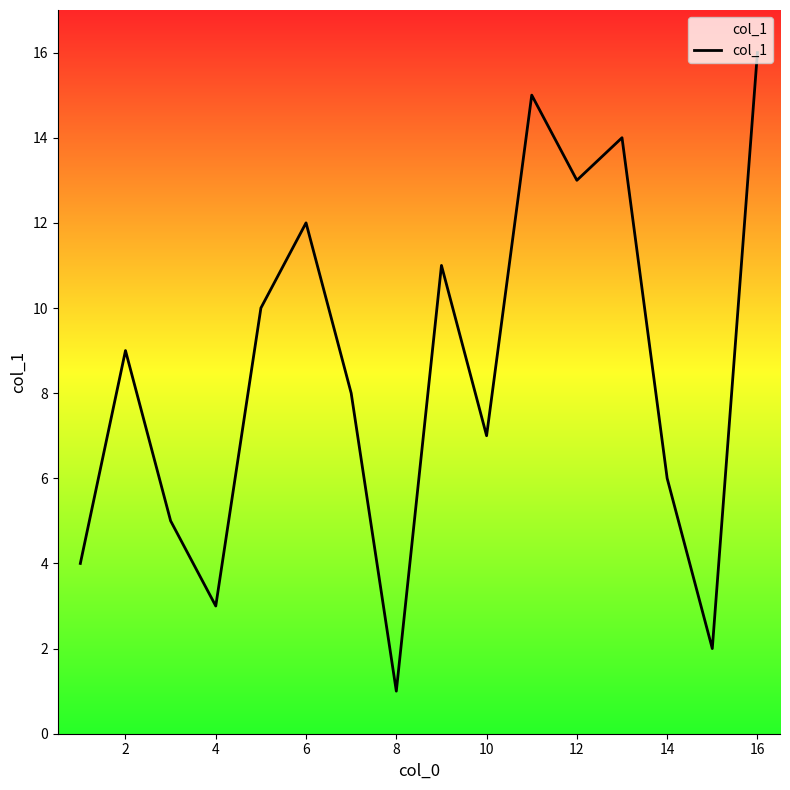

Reading left to right, what are all the values shown in this chart?

4	9	5	3	10	12	8	1	11	7	15	13	14	6	2	16